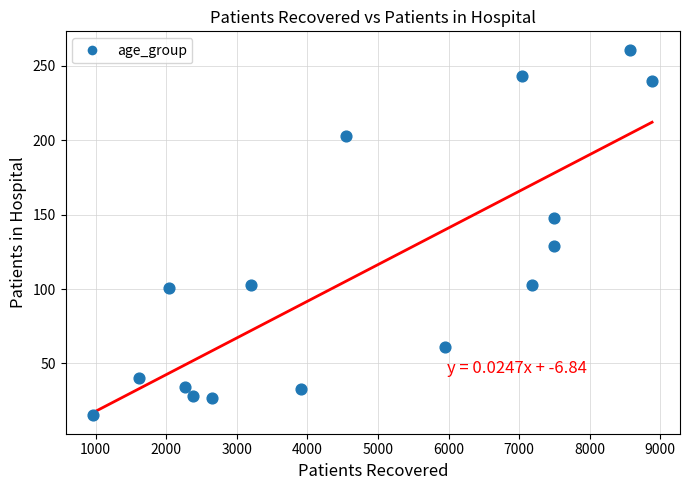

What is the range of X values (max minus min)?

7915